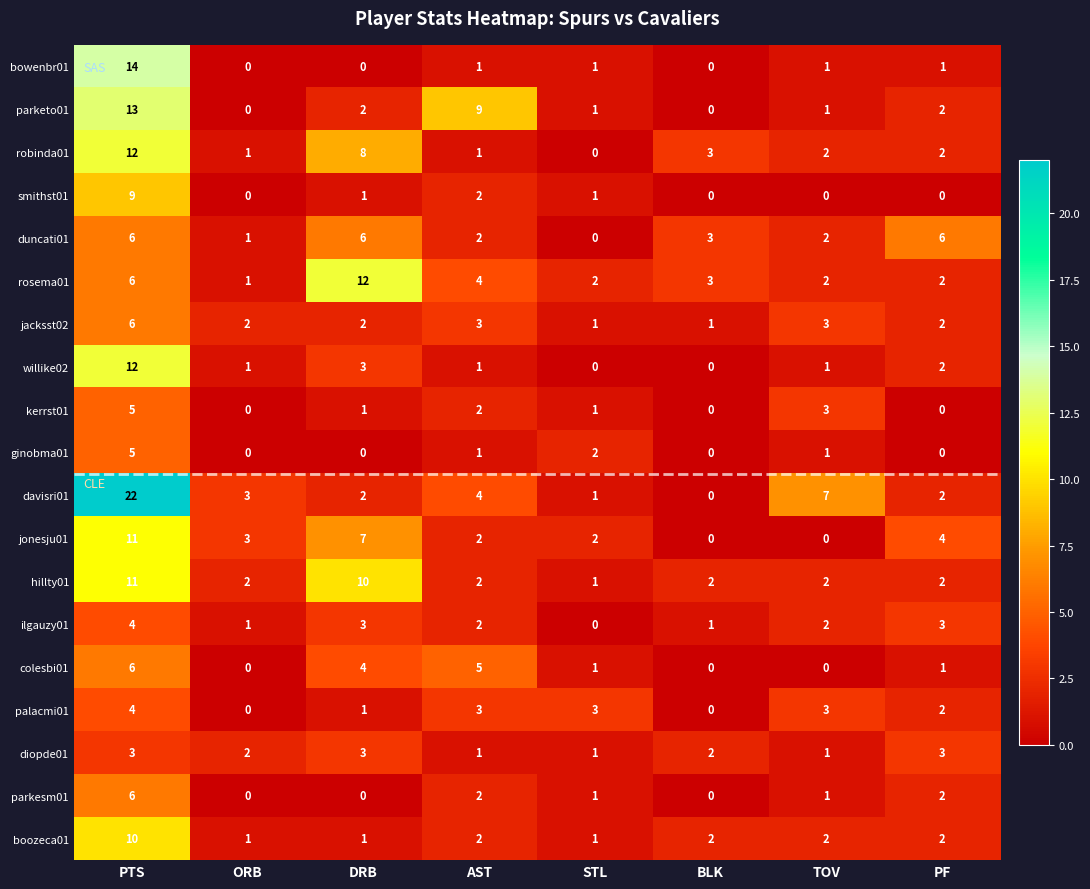

At which category does the chart reach its peak across all series?

PTS